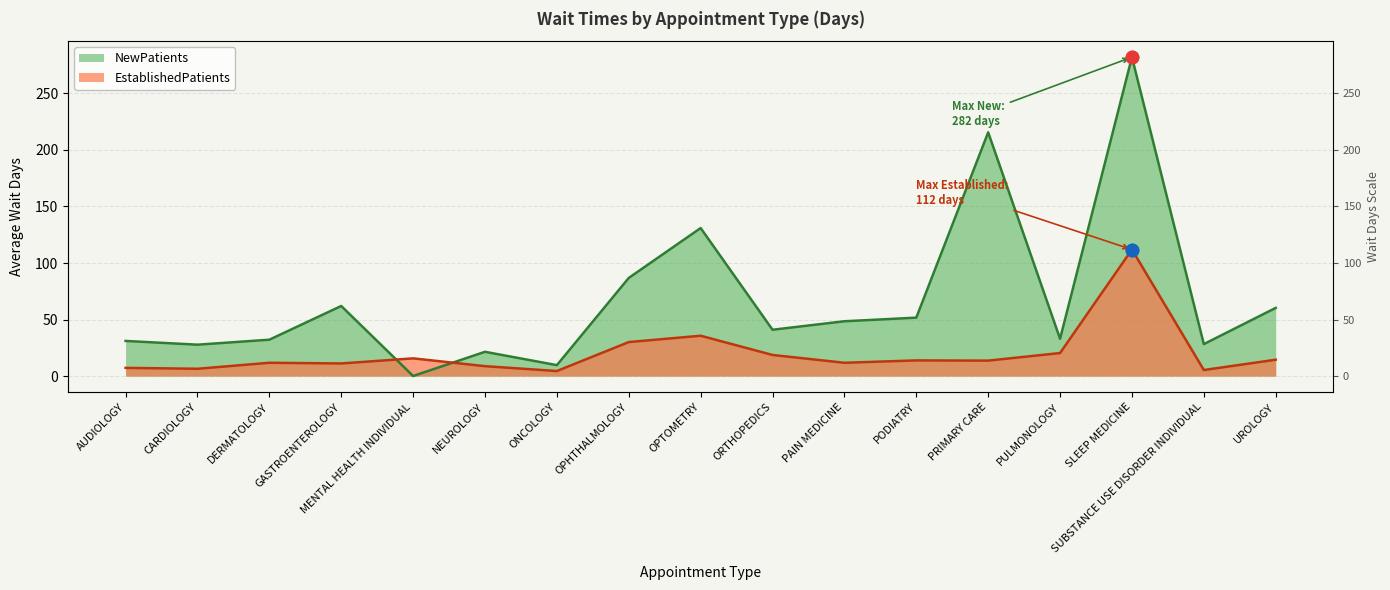

At how many categories does at least one series exceed 256?

1